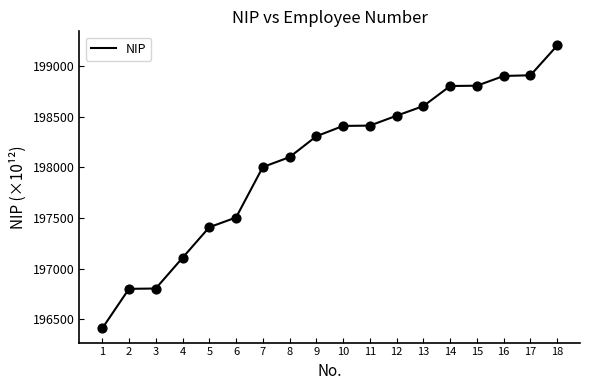

What is the change in value from 17 to 18?

+294.0